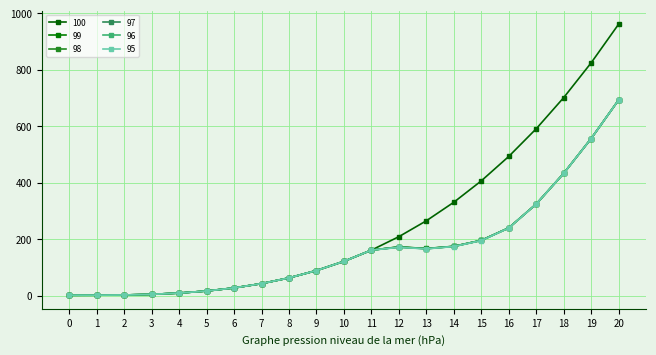

Where is the first local minimum for 97?

13